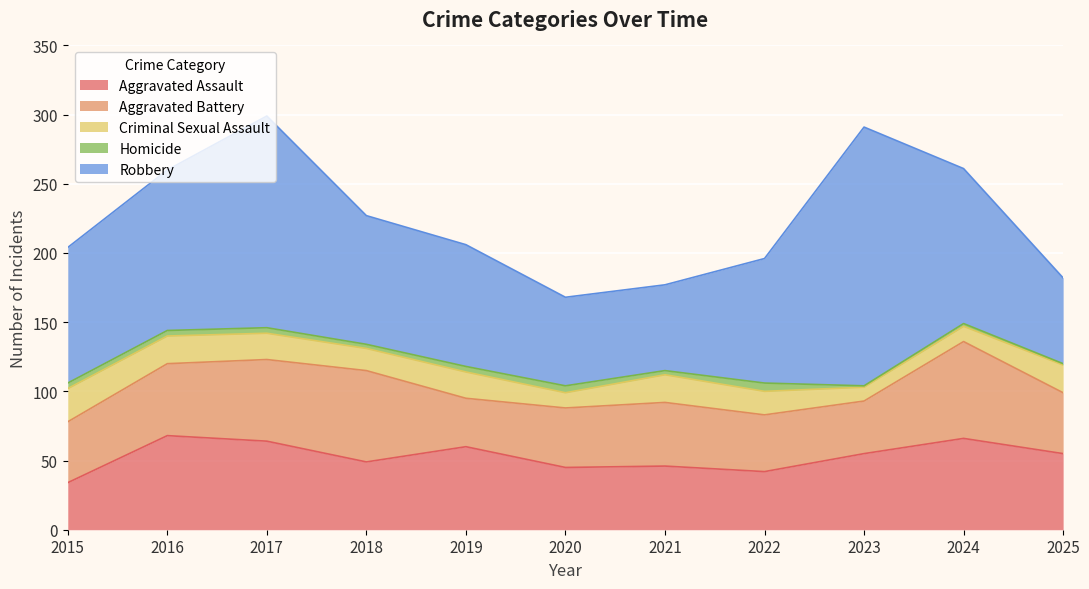

Which series has the largest range (max minus min)?

Robbery